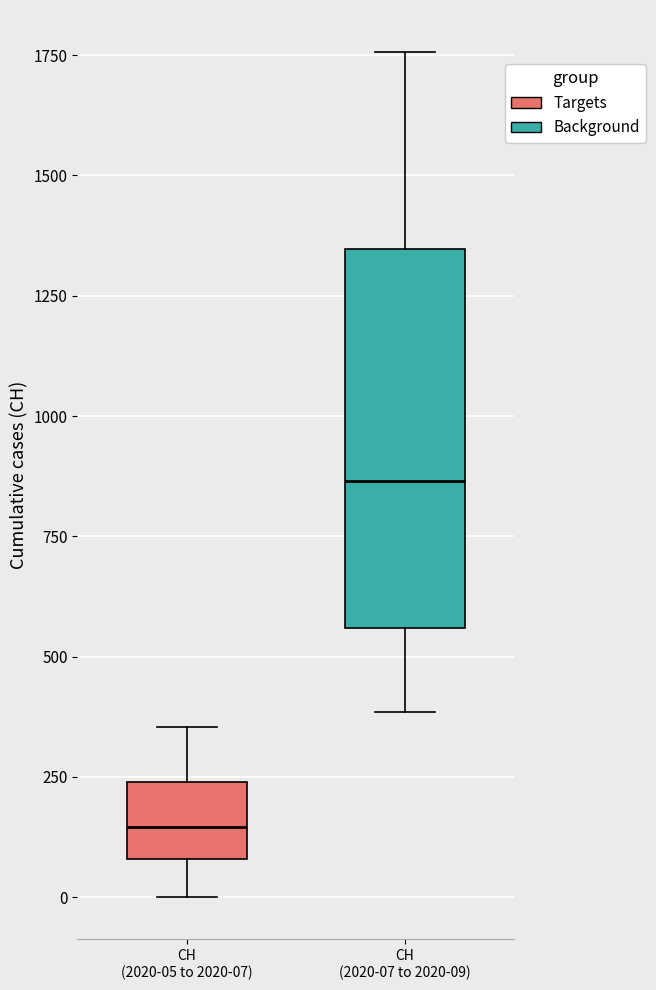

Where does the lower whisker of the box for CH (2020-07 to 2020-09) end on the y-axis? The values are not printed on the chart, so give them approximately, as read against the axis.

400